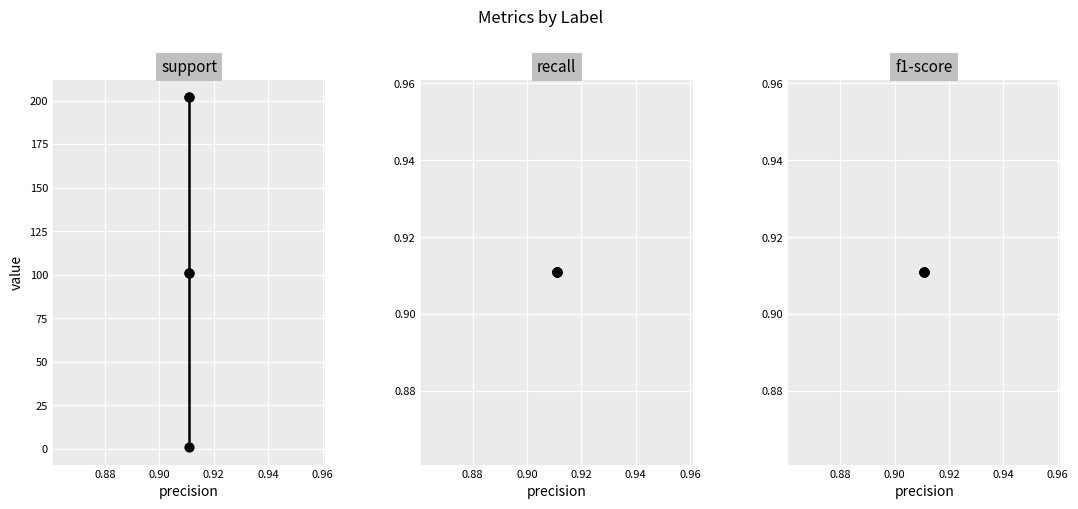

Which series has the largest Y range (max minus min)?

support